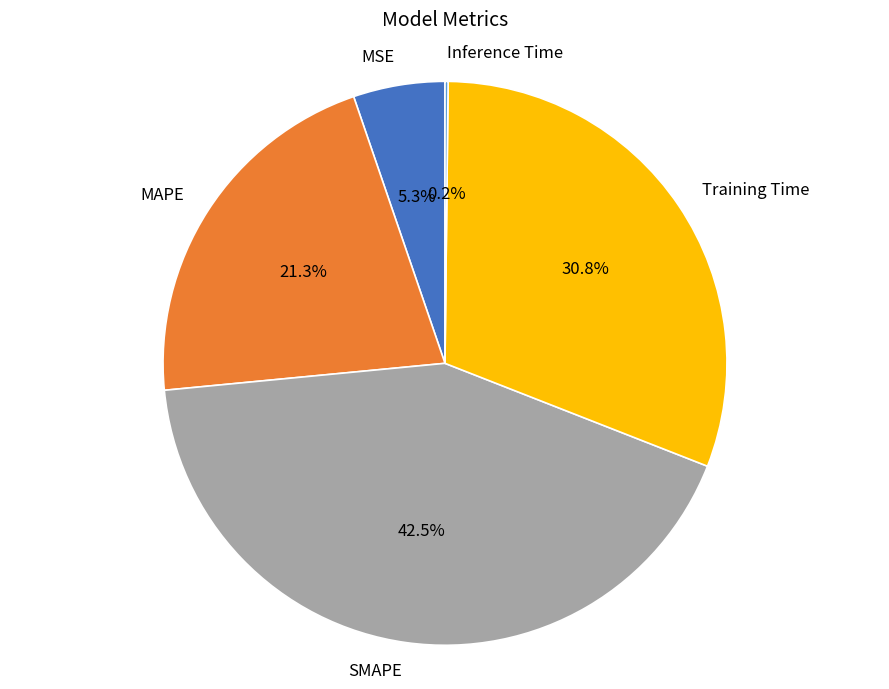

Does MSE represent more than half of the total?

No